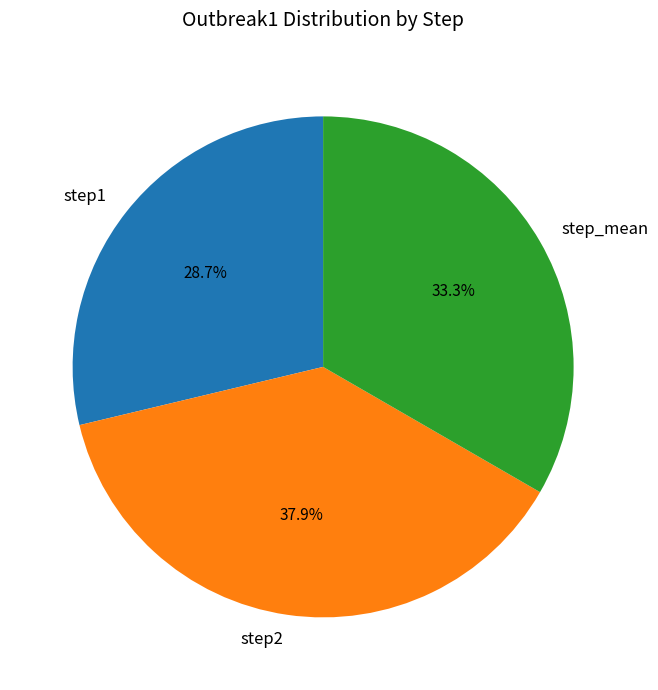

How many slices are in this pie chart?

3